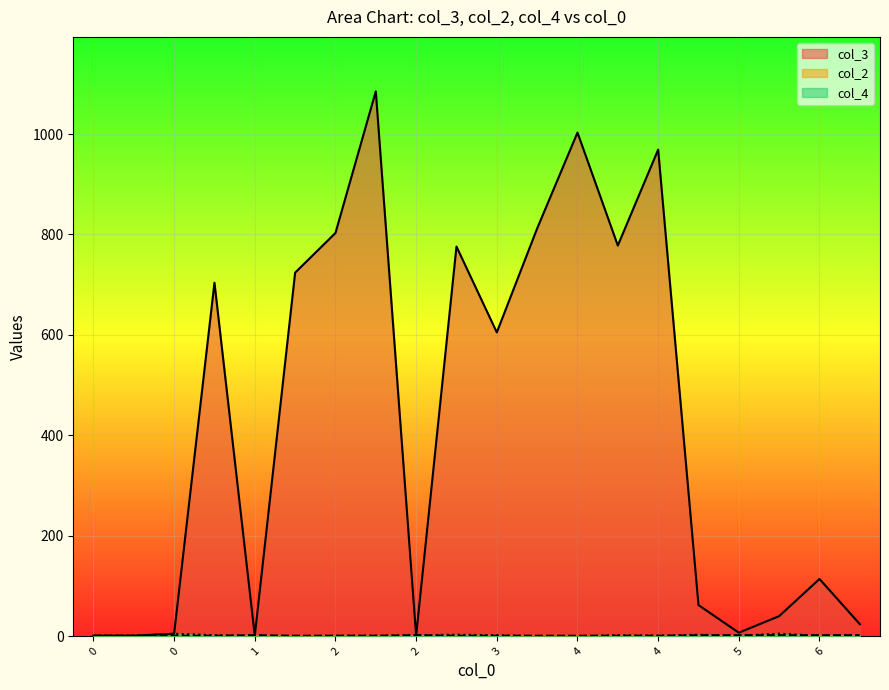

How many lines are shown in the chart?

3